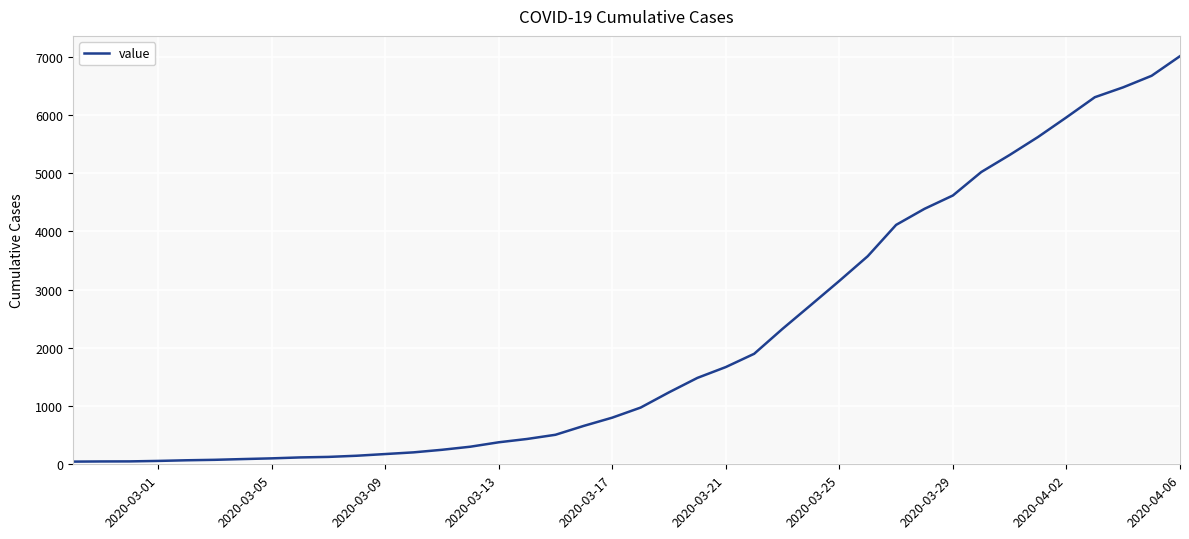

What is the difference between the maximum and minimum values?

6964